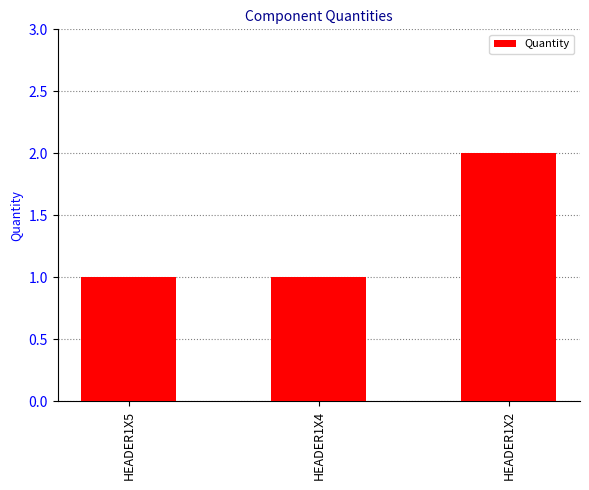

Is it true that the value at HEADER1X4 is 0?

False